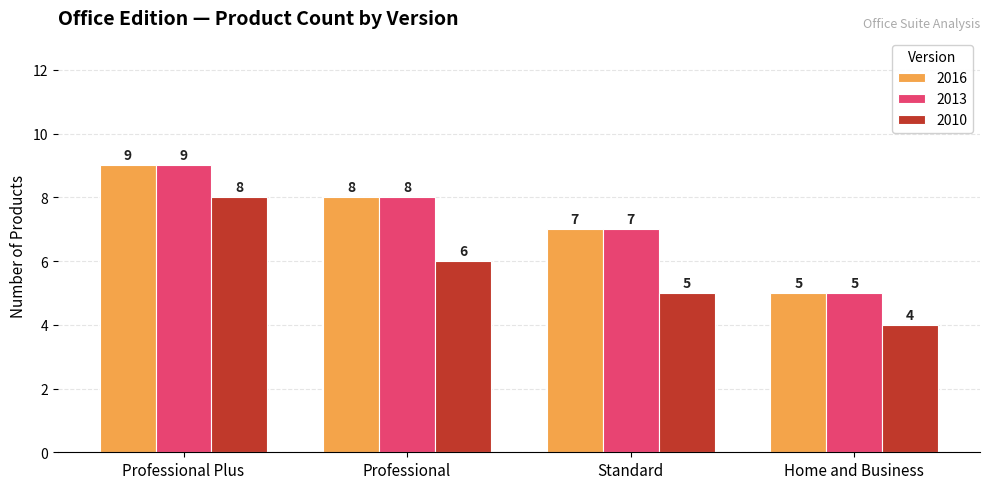

Count the number of data series in this chart.

3